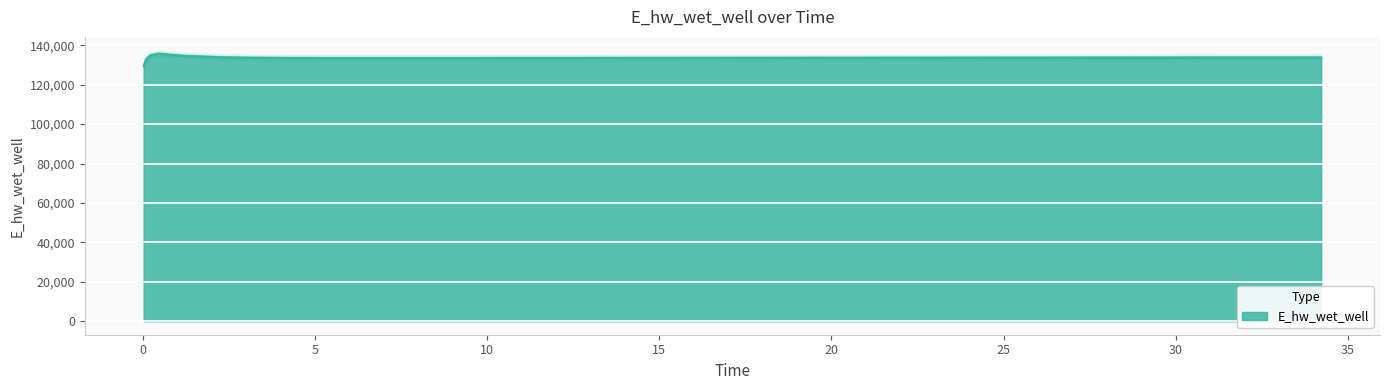

Where does the data first go above 133668?

0.21875